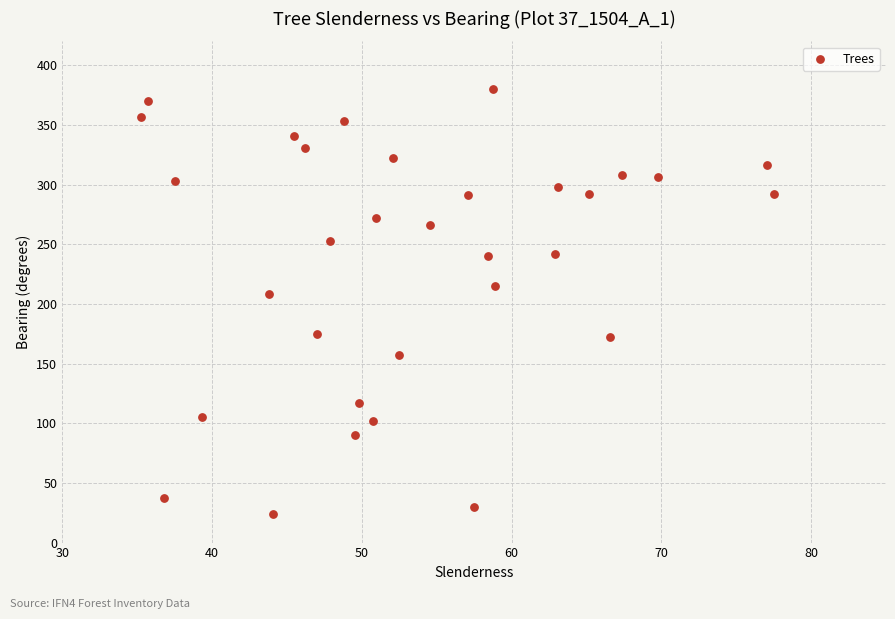

What Y value in the scatter plot is closest to 202?

208